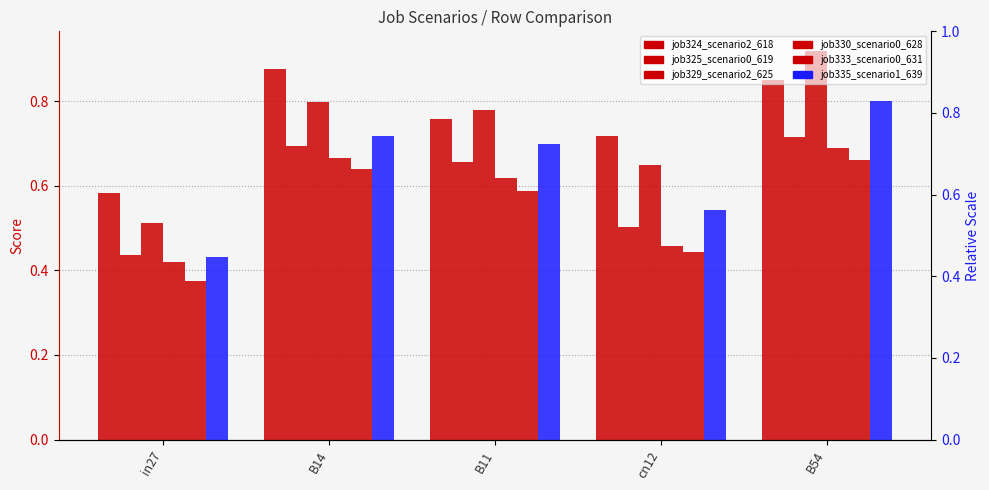

Between B14 and cn12, which series saw the biggest shift?

job330_scenario0_628